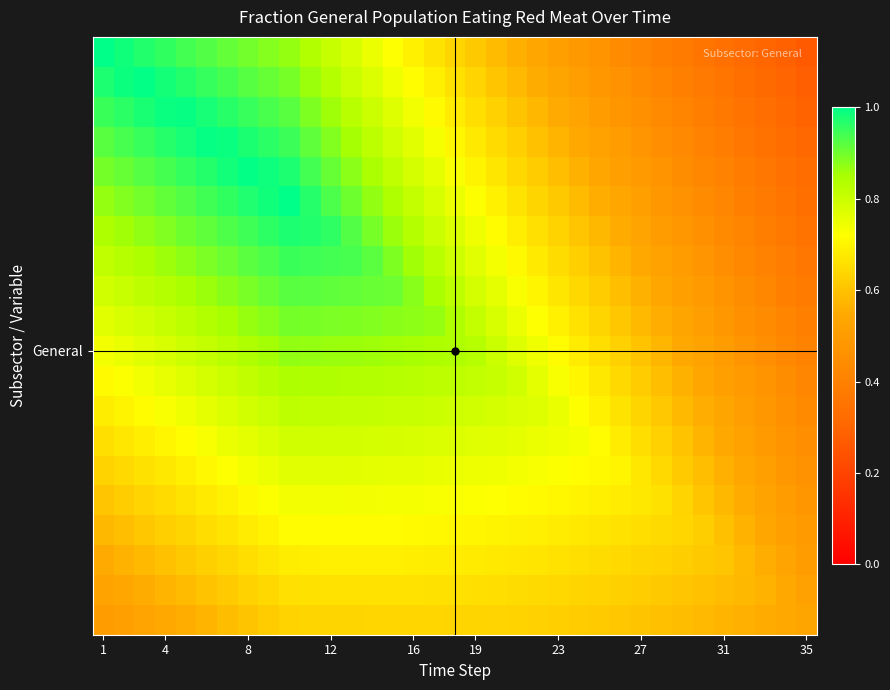

At how many categories does at least one series exceed 0?

35